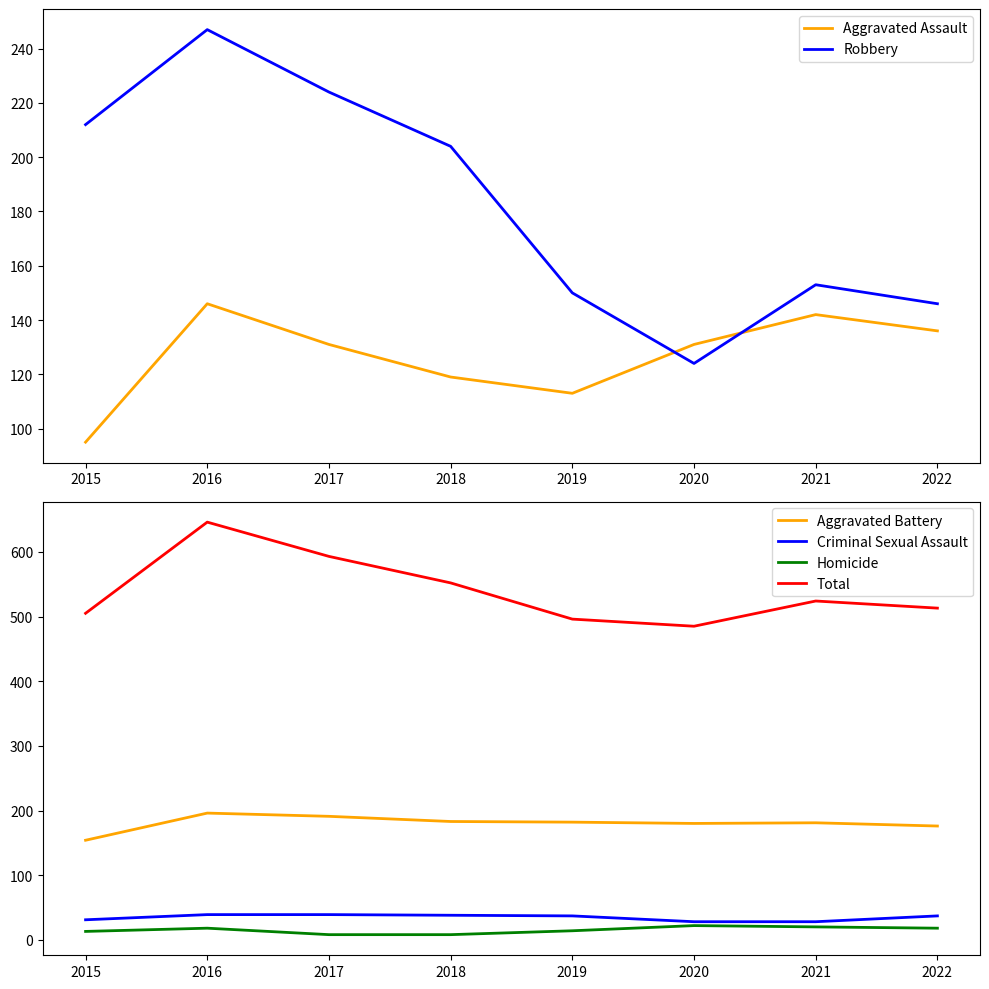

What is the difference between the highest and lowest values at 2019?

482